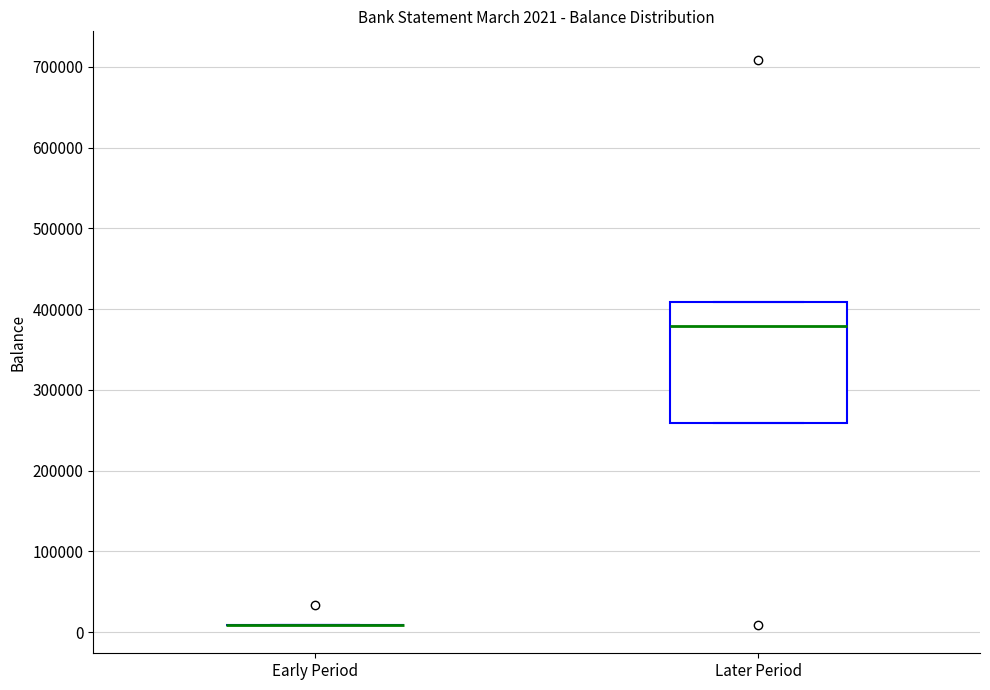

Which box is the tallest, from its lower edge to its upper edge?

Later Period